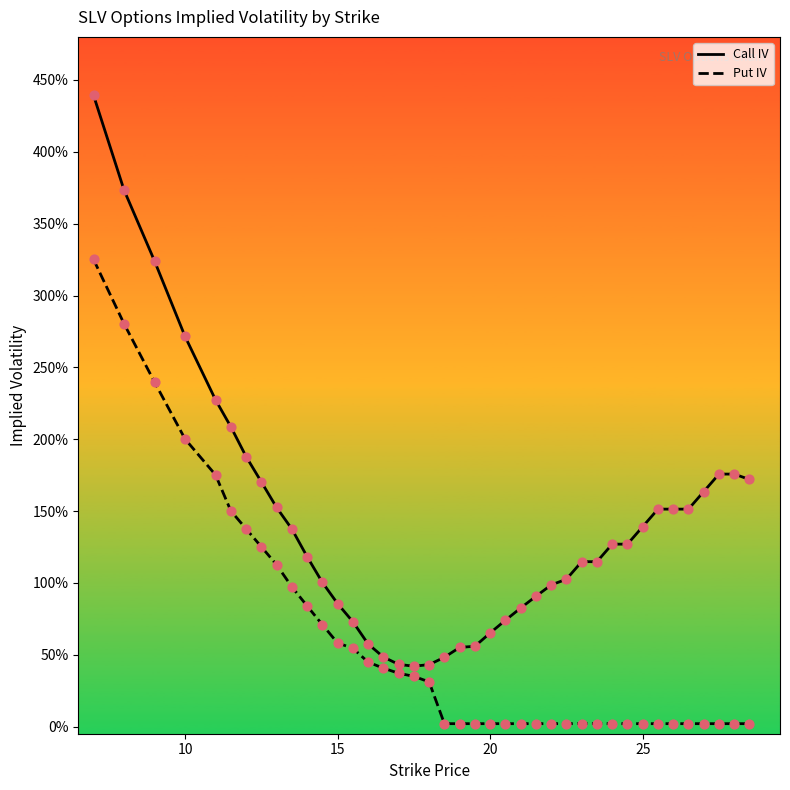

Is this an area chart (filled region under the line)?

No